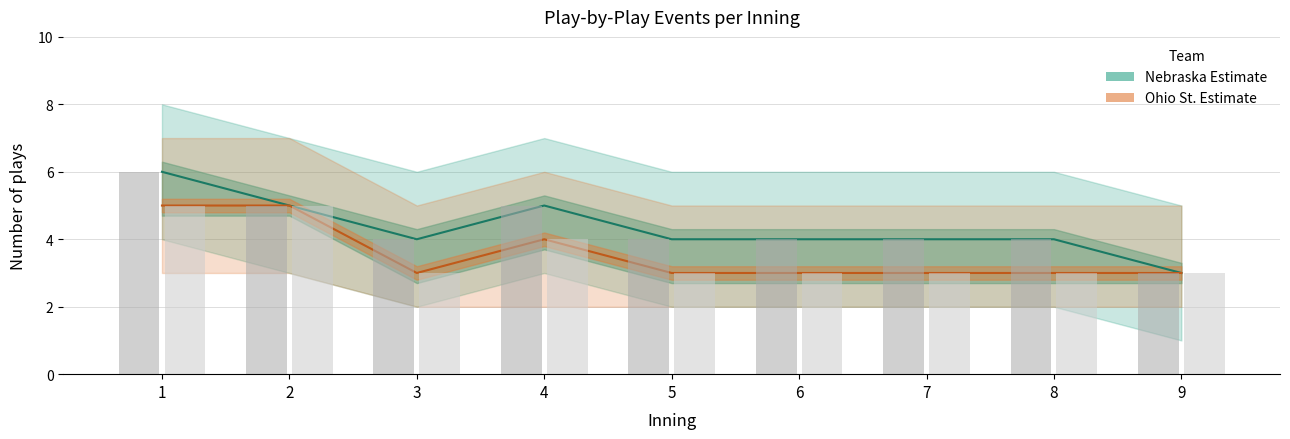

Which category has the lowest value in the Ohio St. raw counts series?

3